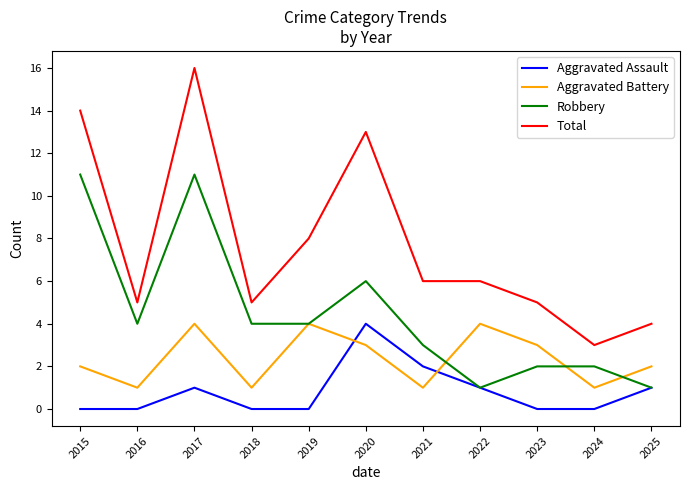

At which label is Robbery closest to 6?

2020